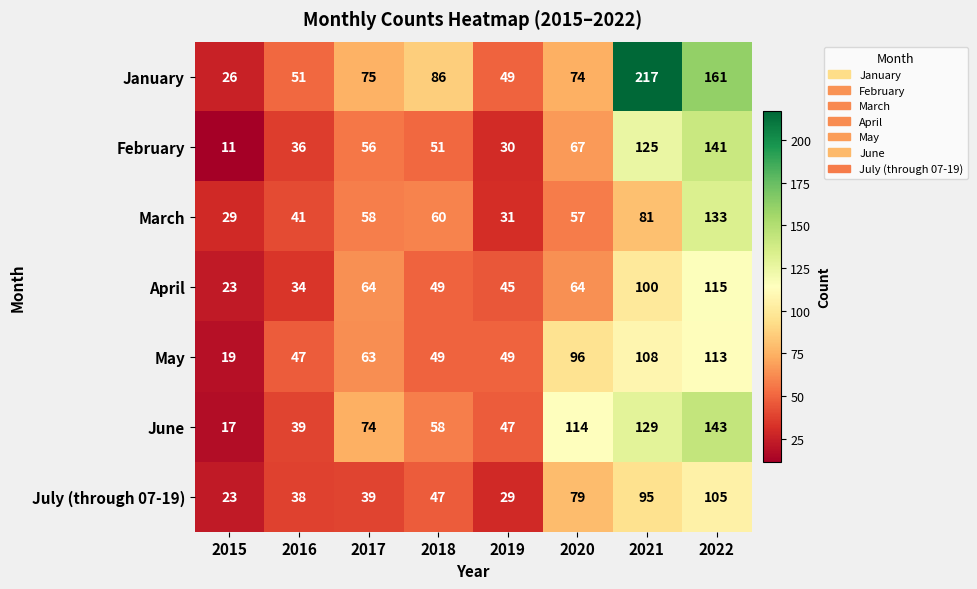

What is the minimum value shown in the chart?

11